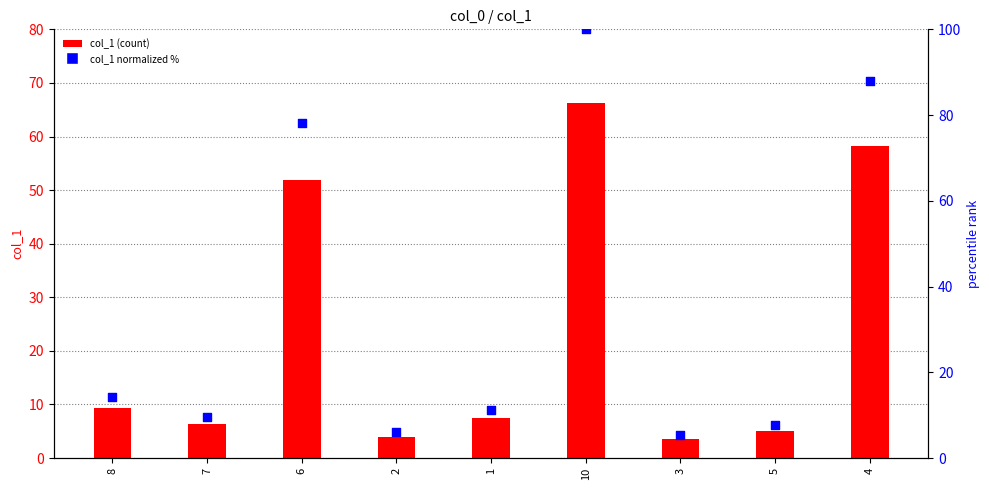

Which series has the largest total across all categories?

col_1 (normalized %)